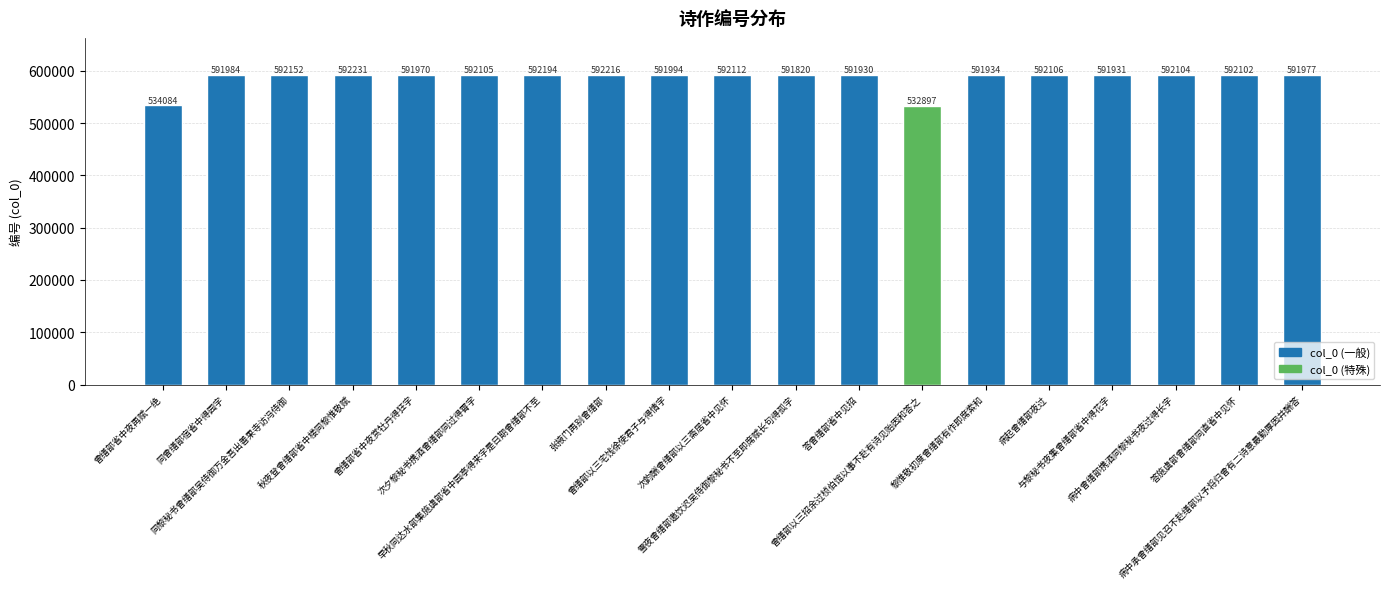

Rank the categories by value from highest to lowest.

秋夜登曾缮部省中楼同黎惟敬赋, 张掖门再别曾缮部, 早秋同达水部集施虞部省中园亭得来字是日期曾缮部不至, 同黎秘书曾缮部吴侍御万金吾出善果寺访冯侍御, 次韵酬曾缮部以三斋居省中见怀, 病起曾缮部夜过, 次夕黎秘书携酒曾缮部同过得霄字, 病中曾缮部携酒同黎秘书夜过得长字, 答施虞部曾缮部同直省中见怀, 曾缮部以三宅饯徐使君子与得情字, 同曾缮部宿省中得园字, 病中承曾缮部见召不赴缮部以予将归曾有二诗意最勤厚因并酬答, 曾缮部省中夜赏牡丹得狂字, 黎惟敬初度曾缮部有作即席索和, 与黎秘书夜集曾缮部省中得花字, 答曾缮部省中见招, 雪夜曾缮部邀饮迟吴侍御黎秘书不至即席赋长句得孤字, 曾缮部省中夜再赋一绝, 曾缮部以三招余过桢伯馆以事不赴有诗见贻因和答之